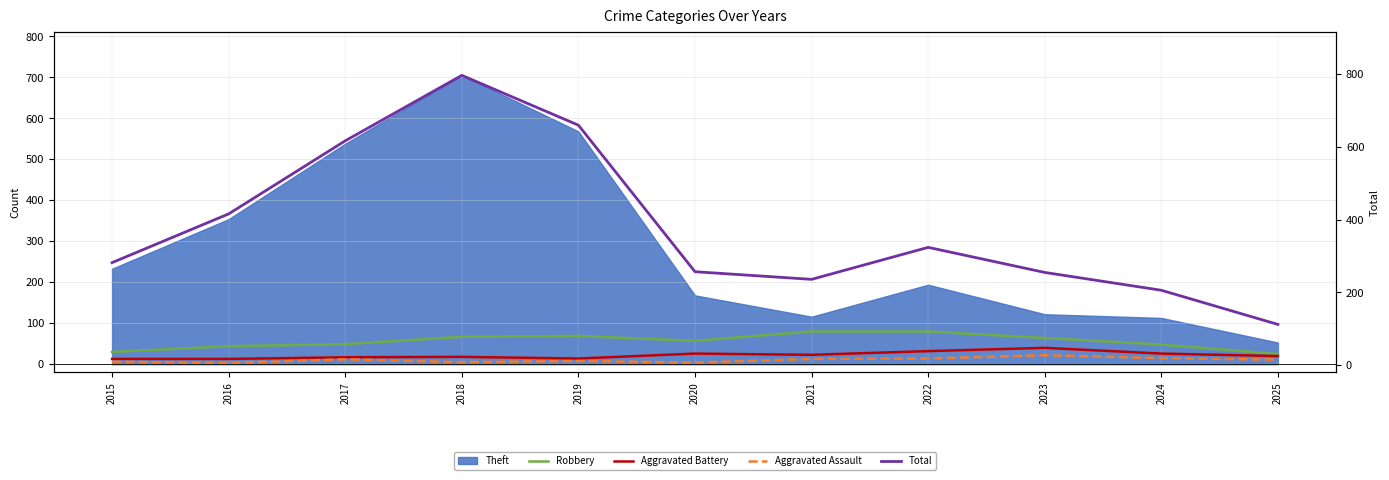

What is the value of the Robbery point at the 9th from the left?

64